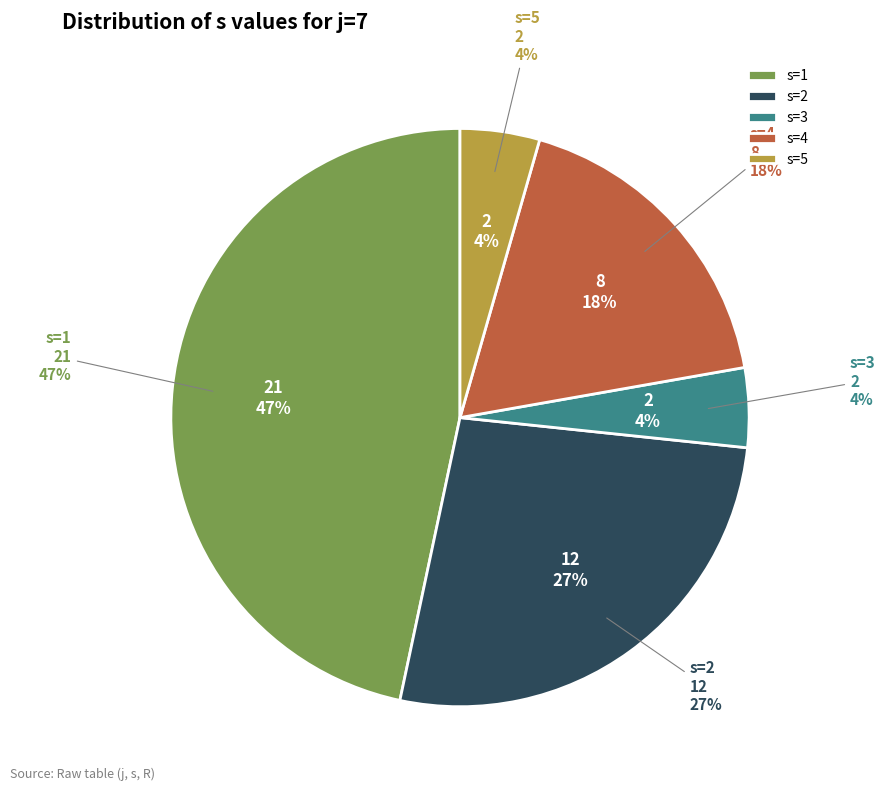

Count the number of slices in the pie.

5